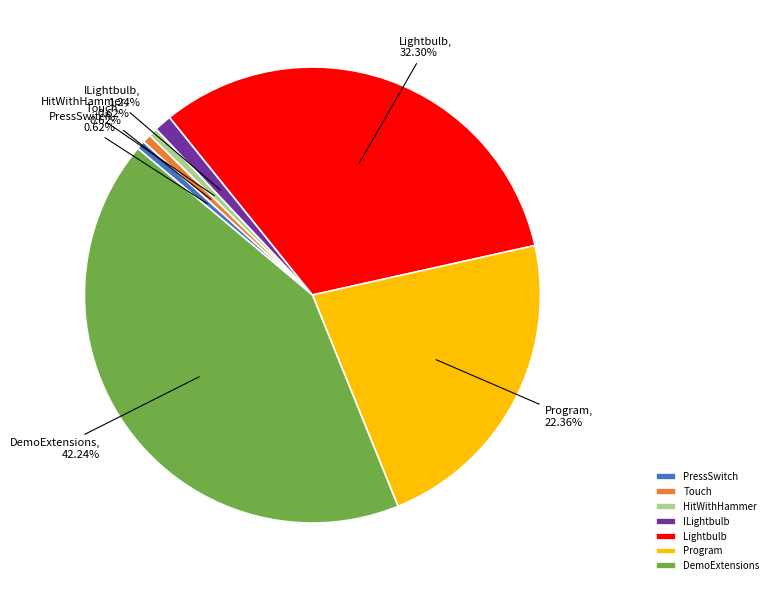

How many segments does this pie chart have?

7